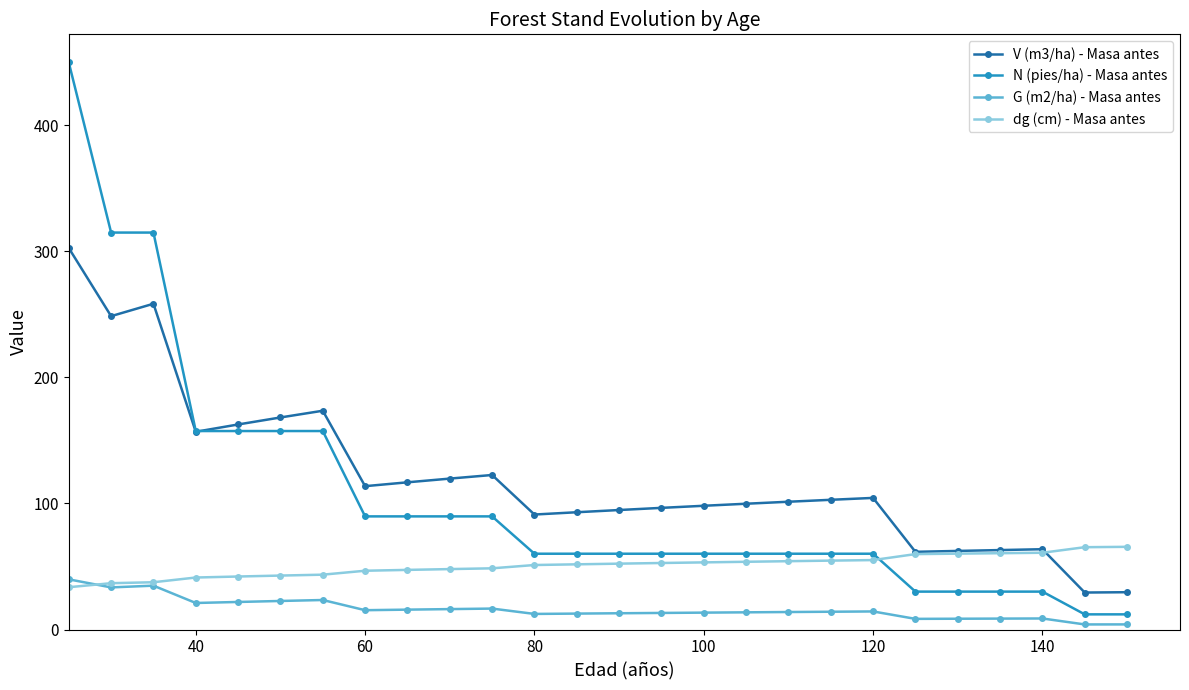

At how many categories does at least one series exceed 272?

3